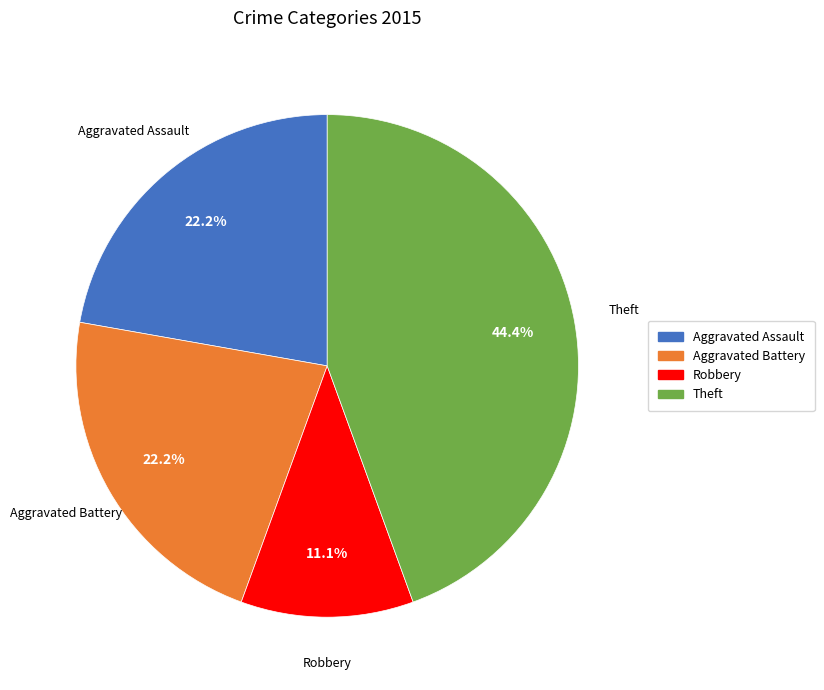

To the nearest percent, what is the difference between the largest and smallest slice percentages?

33%